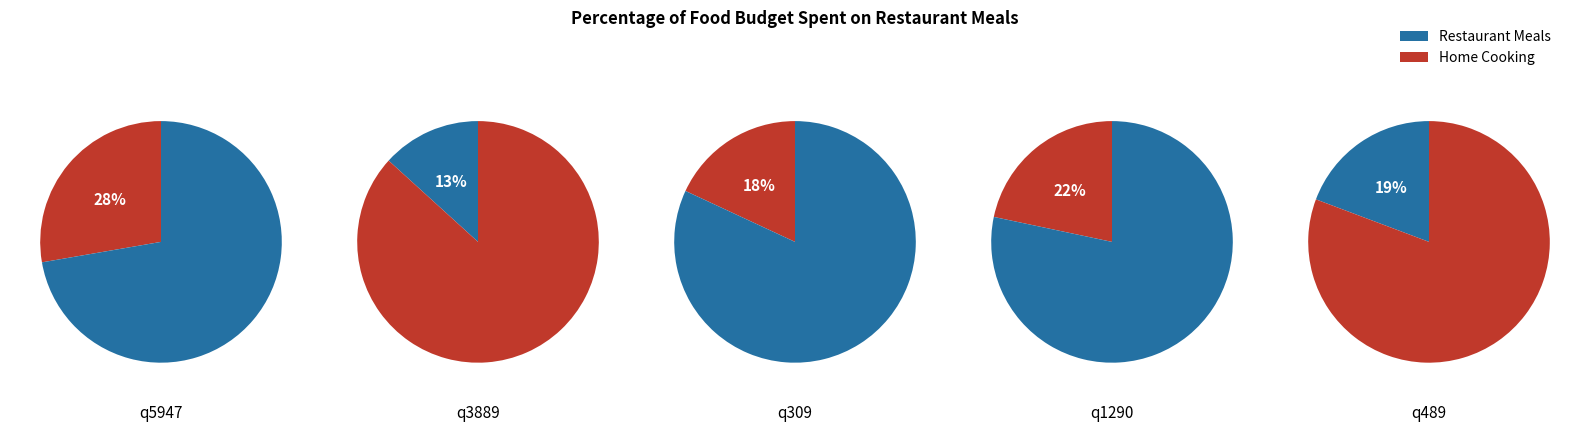

Is q489 the majority of the pie?

No